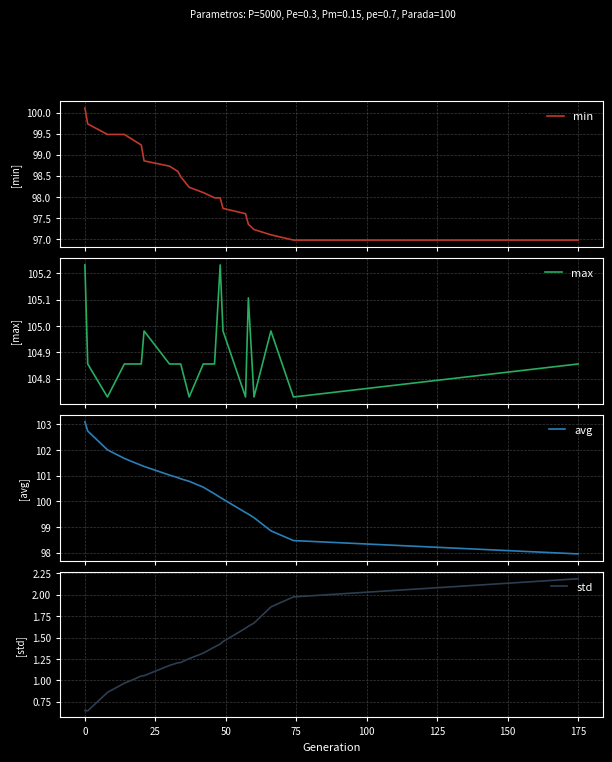

Reading right to left, extract all data points from this chart.

min: 97.0	97.0	97.1	97.2	97.4	97.6	97.7	98.0	98.0	98.1	98.2	98.5	98.6	98.7	98.9	99.2	99.4	99.5	99.5	99.7	100.1
max: 104.9	104.7	105.0	104.7	105.1	104.7	105.0	105.2	104.9	104.9	104.7	104.9	104.9	104.9	105.0	104.9	104.9	104.9	104.7	104.9	105.2
avg: 98.0	98.5	98.9	99.4	99.5	99.6	100.1	100.2	100.3	100.6	100.8	100.9	100.9	101.0	101.4	101.4	101.5	101.7	102.0	102.7	103.1
std: 2.2	2.0	1.9	1.7	1.6	1.6	1.5	1.4	1.4	1.3	1.3	1.2	1.2	1.2	1.1	1.1	1.0	1.0	0.9	0.6	0.6